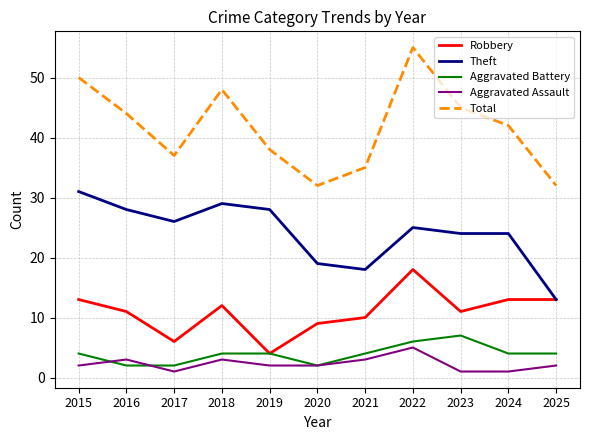

Which series has the largest total across all categories?

Total